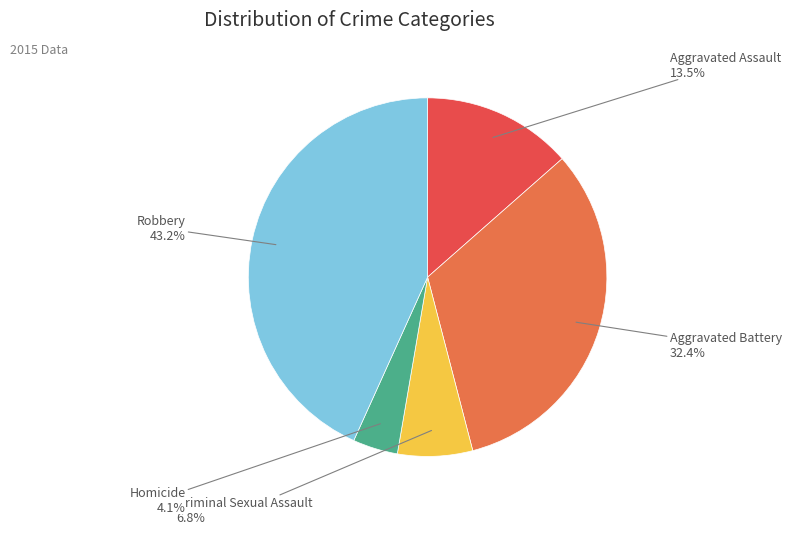

How many slices are in this pie chart?

5